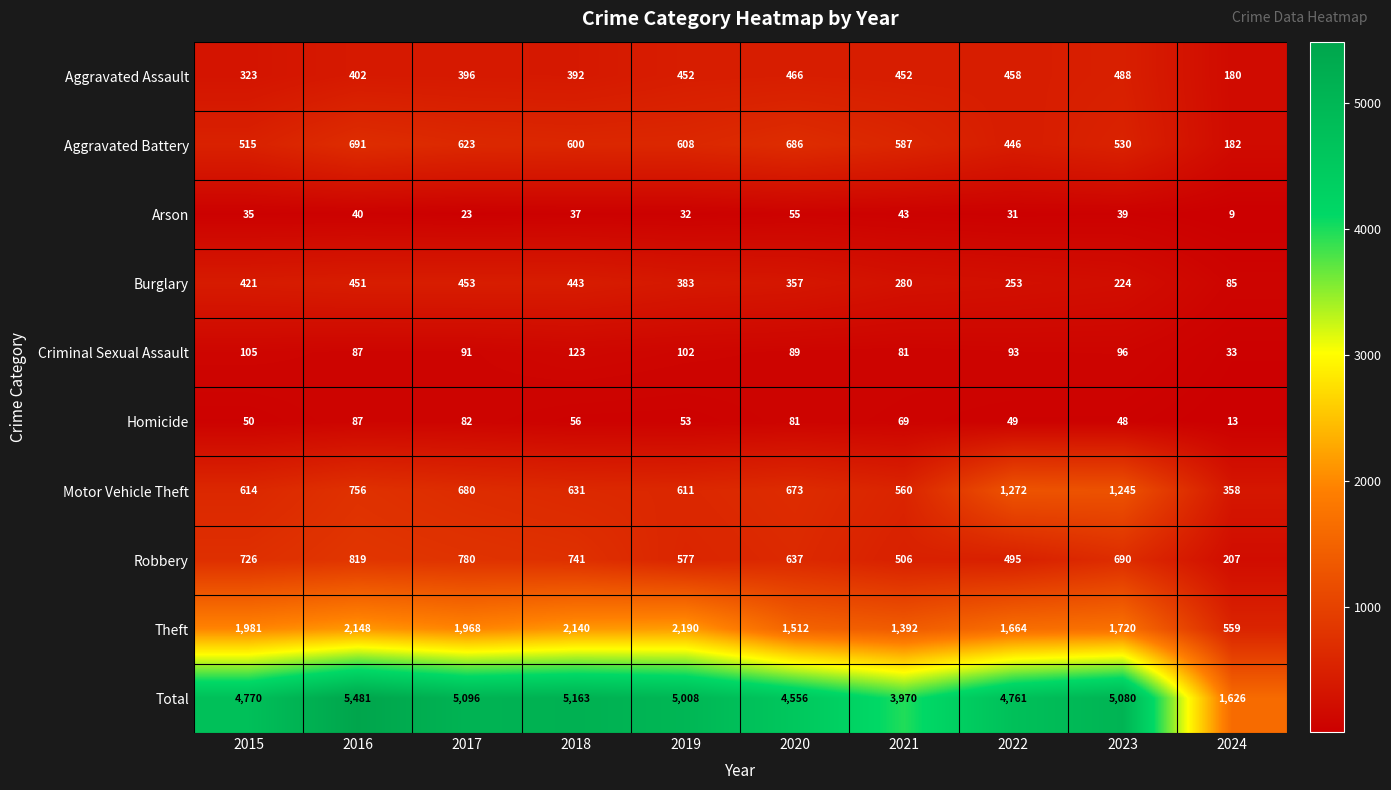

At which category is the sum across all series the highest?

2016